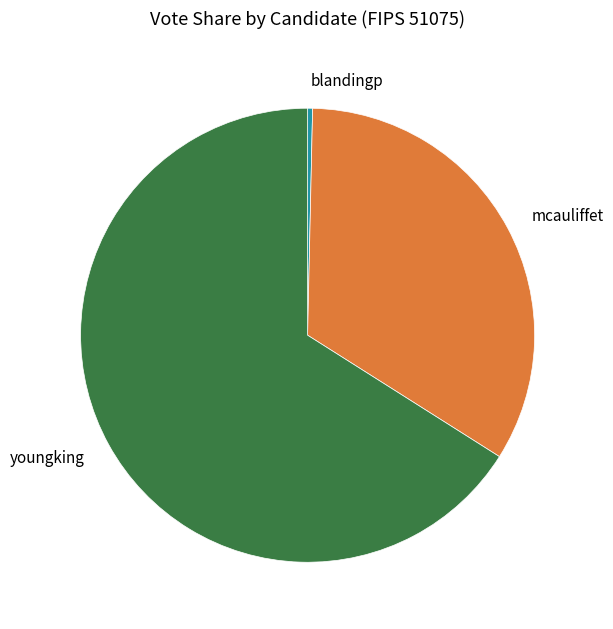

Which has a higher value, mcauliffet or blandingp?

mcauliffet